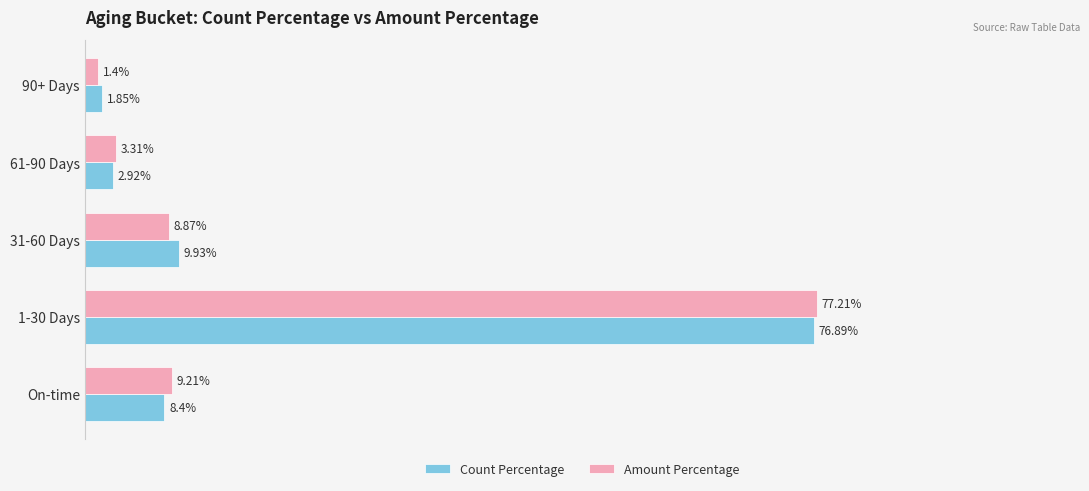

Which series has the widest spread of values?

Amount Percentage